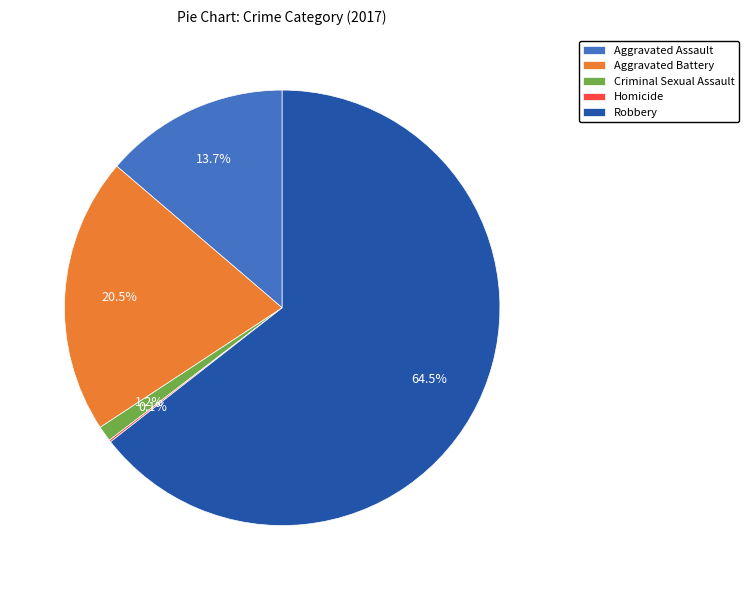

Is there any slice that represents more than half of the pie?

Yes